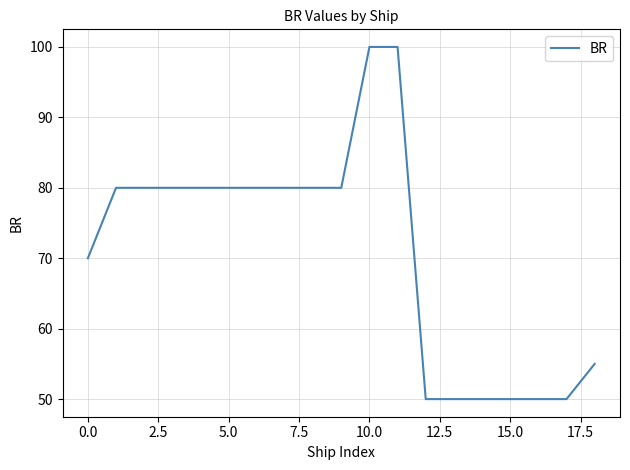

What is the maximum value shown in the chart?

100